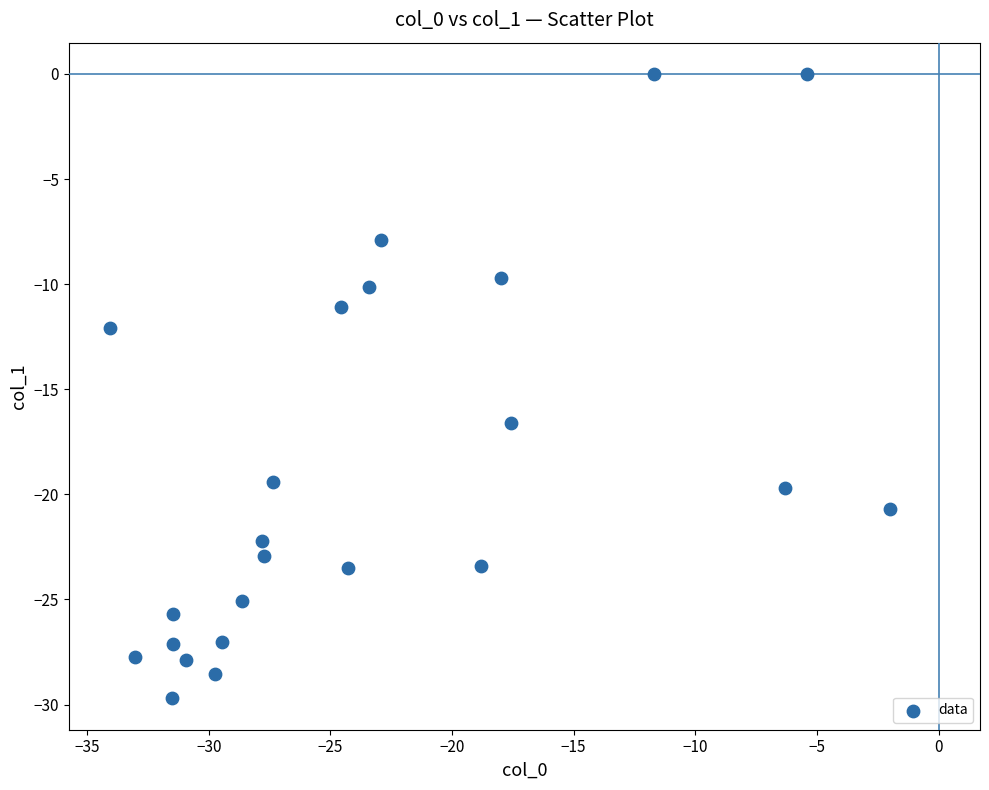

What is the range of X values (max minus min)?

32.1